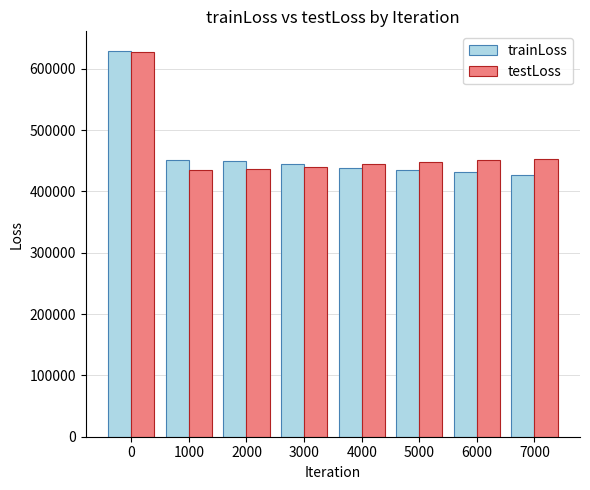

What is the sum of all trainLoss values?

3706731.4